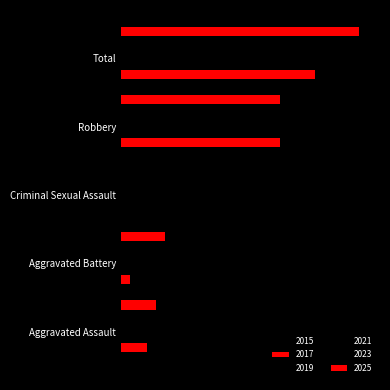

What is the value of the 2015 bar at the 4th from the left?

7